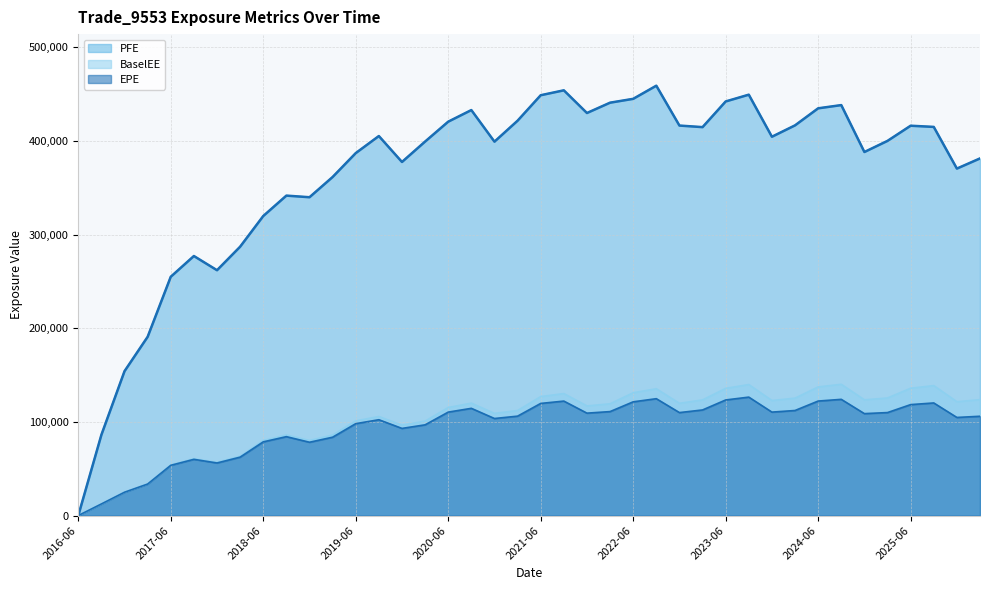

Where does the PFE series first go above 404627?

2019-09-23